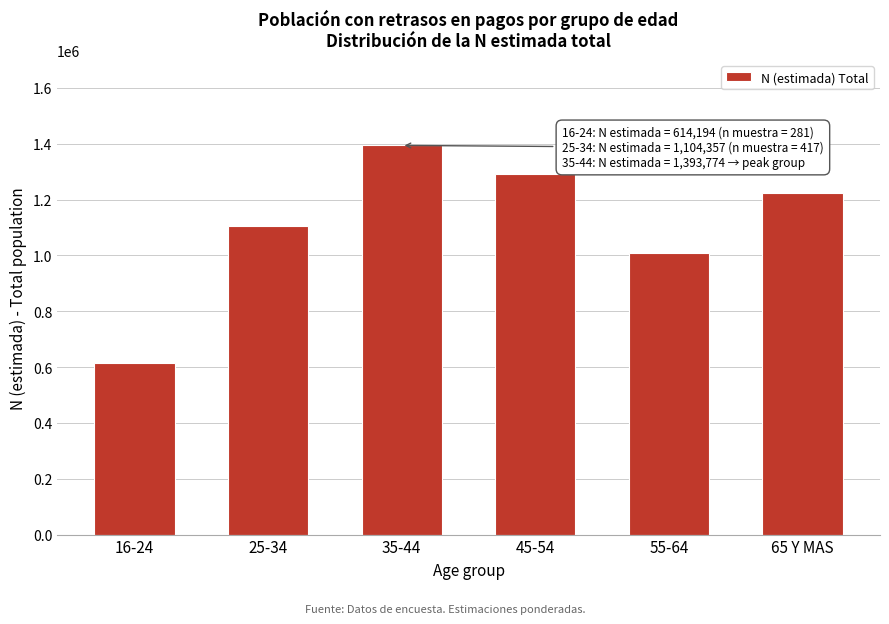

Reading left to right, extract all data points from this chart.

16-24=614194	25-34=1104357	35-44=1393774	45-54=1291053	55-64=1007000	65 Y MAS=1225051